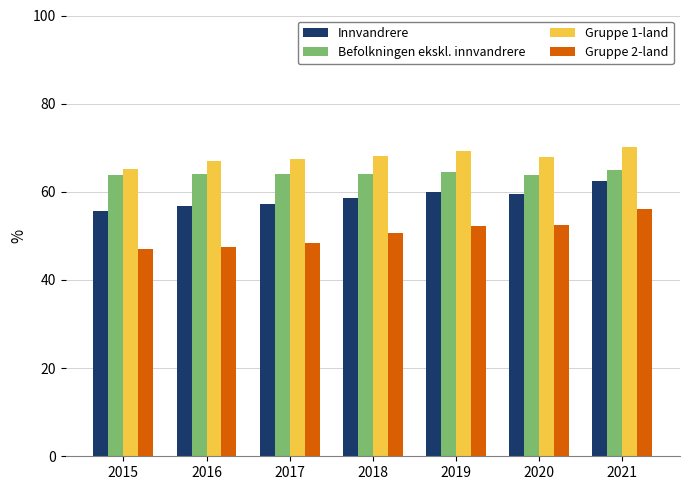

List the series in order of their overall mean, highest first.

Gruppe 1-land, Befolkningen ekskl. innvandrere, Innvandrere, Gruppe 2-land